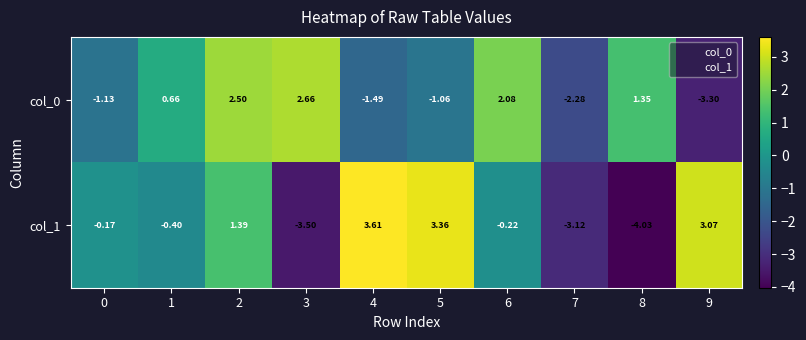

Is the value of col_0 at 3 greater than the value of col_1 at 4?

No